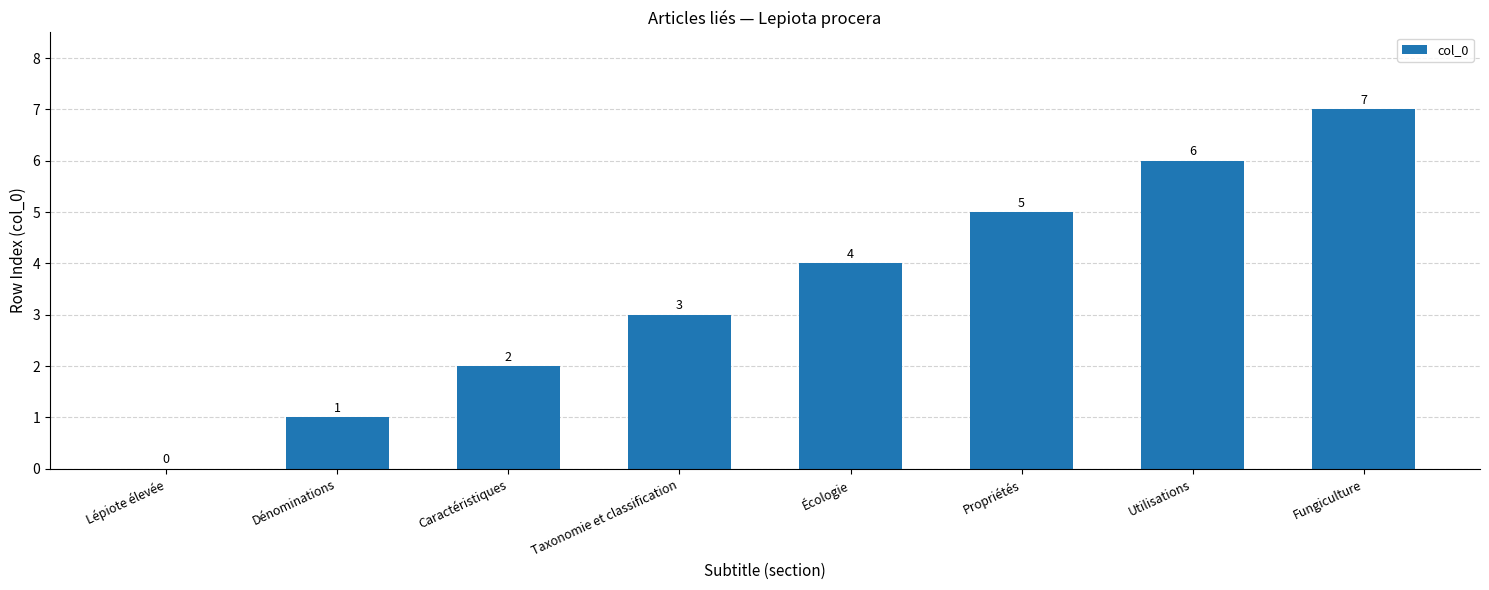

Which label corresponds to the largest value in the chart?

Fungiculture